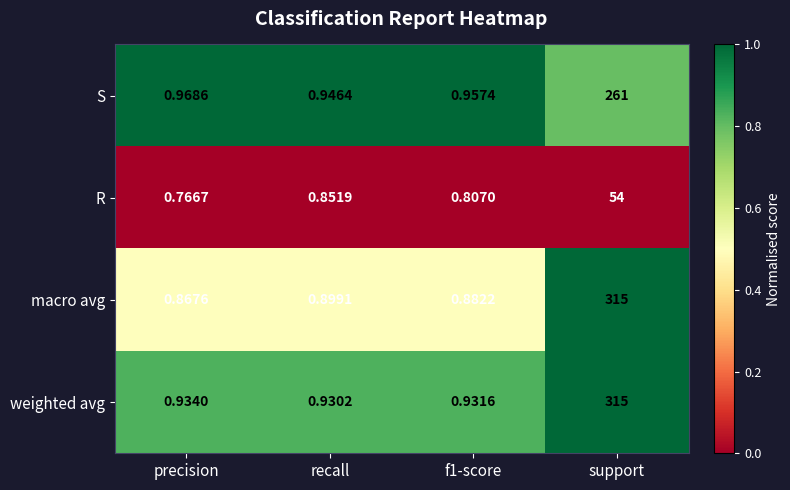

Between precision and support, which series saw the biggest shift?

macro avg